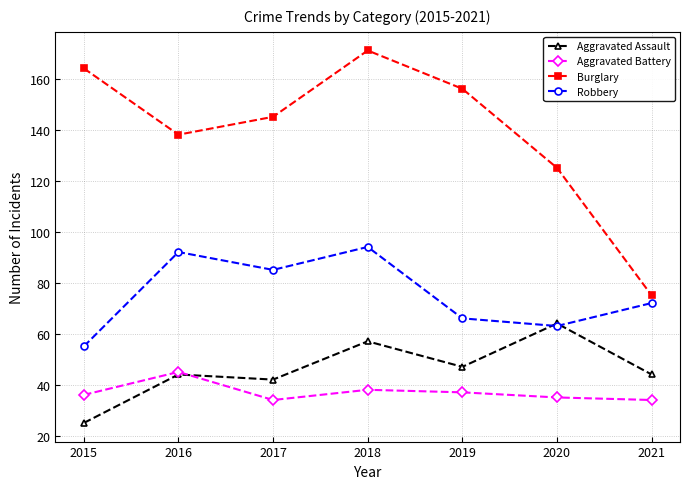

True or false: Aggravated Assault and Burglary intersect in this chart.

False